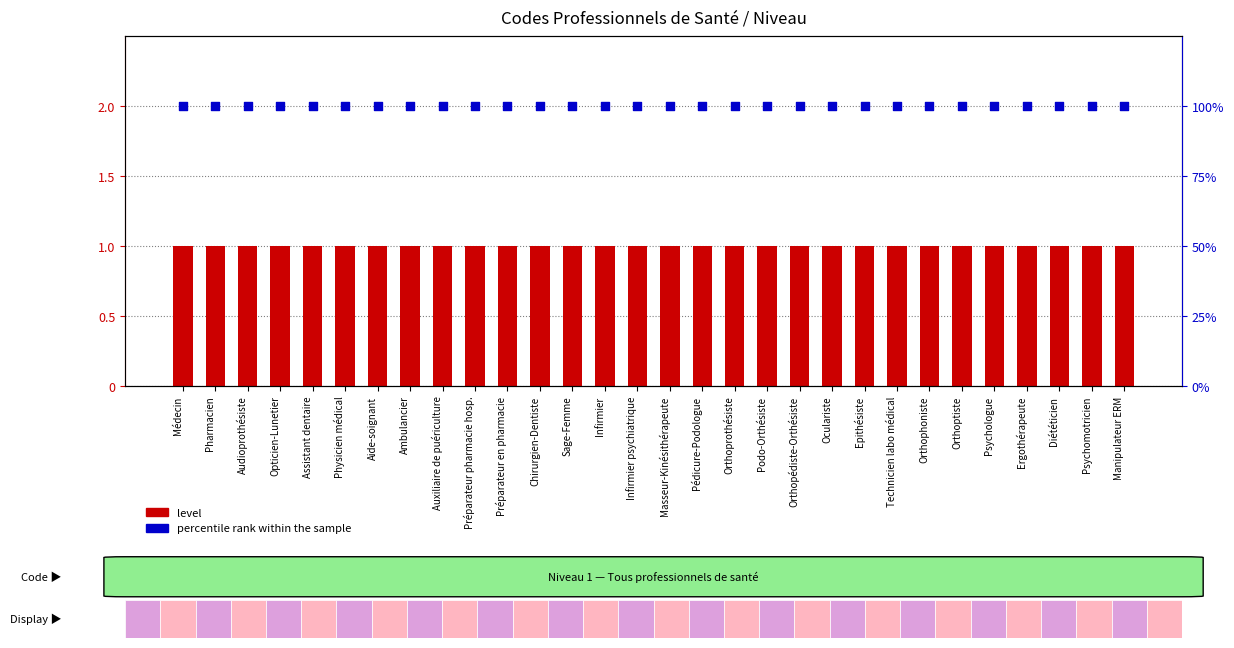

Is the value of percentile rank within sample at Préparateur en pharmacie greater than the value of Level at Psychologue?

Yes